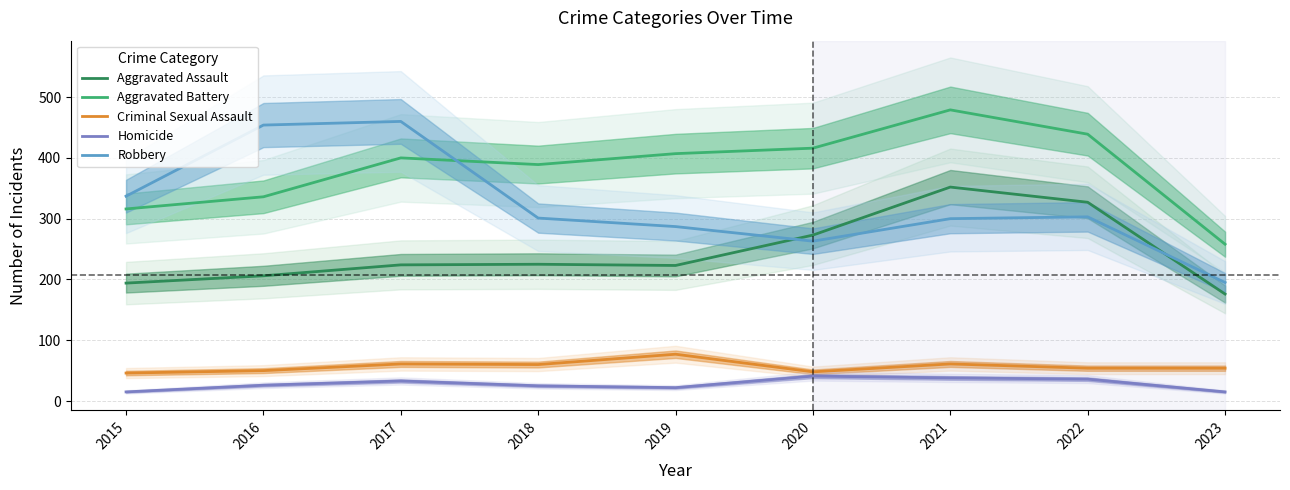

Reading left to right, list all the values displayed in this chart.

Aggravated Assault: 2015=194	2016=206	2017=224	2018=225	2019=223	2020=273	2021=352	2022=327	2023=176
Aggravated Battery: 2015=316	2016=336	2017=400	2018=389	2019=407	2020=416	2021=479	2022=439	2023=258
Criminal Sexual Assault: 2015=46	2016=50	2017=61	2018=60	2019=77	2020=48	2021=61	2022=54	2023=54
Homicide: 2015=15	2016=26	2017=33	2018=25	2019=22	2020=41	2021=38	2022=36	2023=15
Robbery: 2015=337	2016=454	2017=460	2018=301	2019=287	2020=263	2021=300	2022=303	2023=195